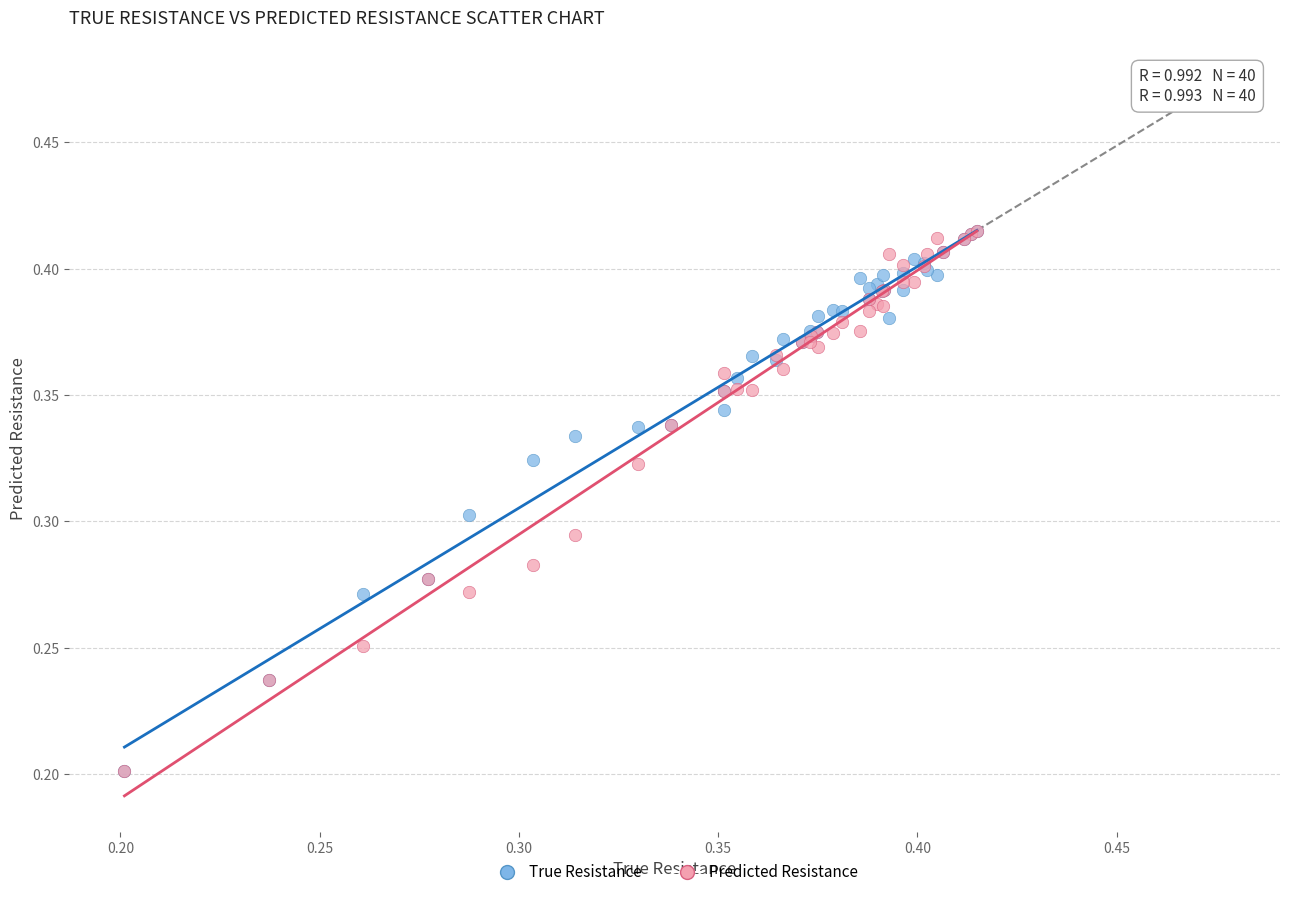

What are all the series names shown in the legend?

True Resistance, Predicted Resistance